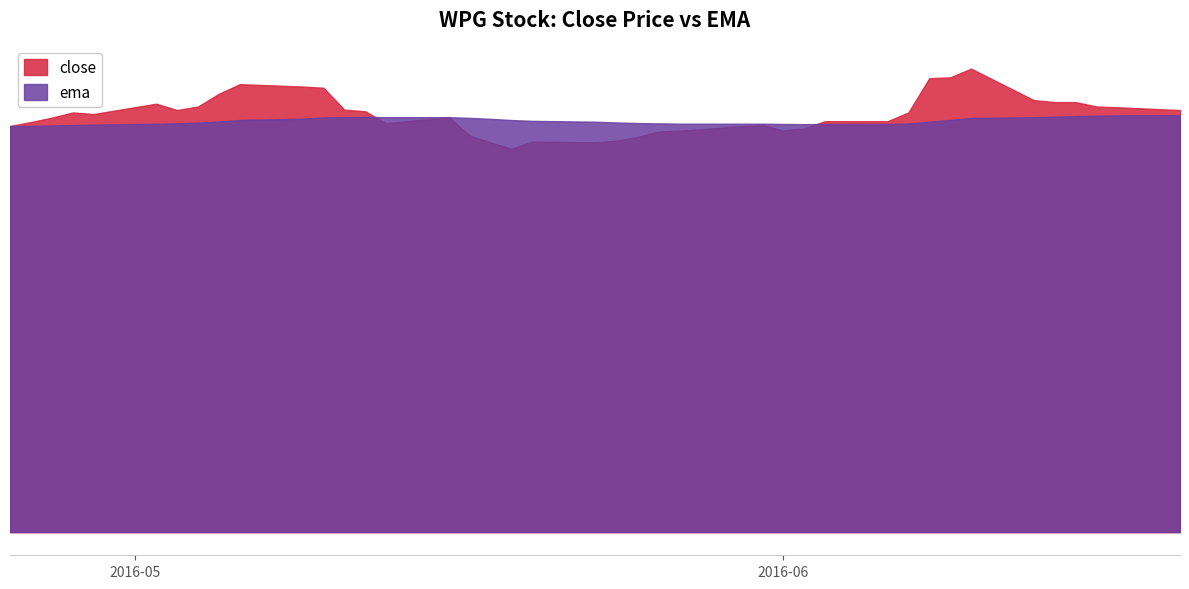

What is the difference between the ema values at 2016-06-09 and 2016-05-09?

0.3